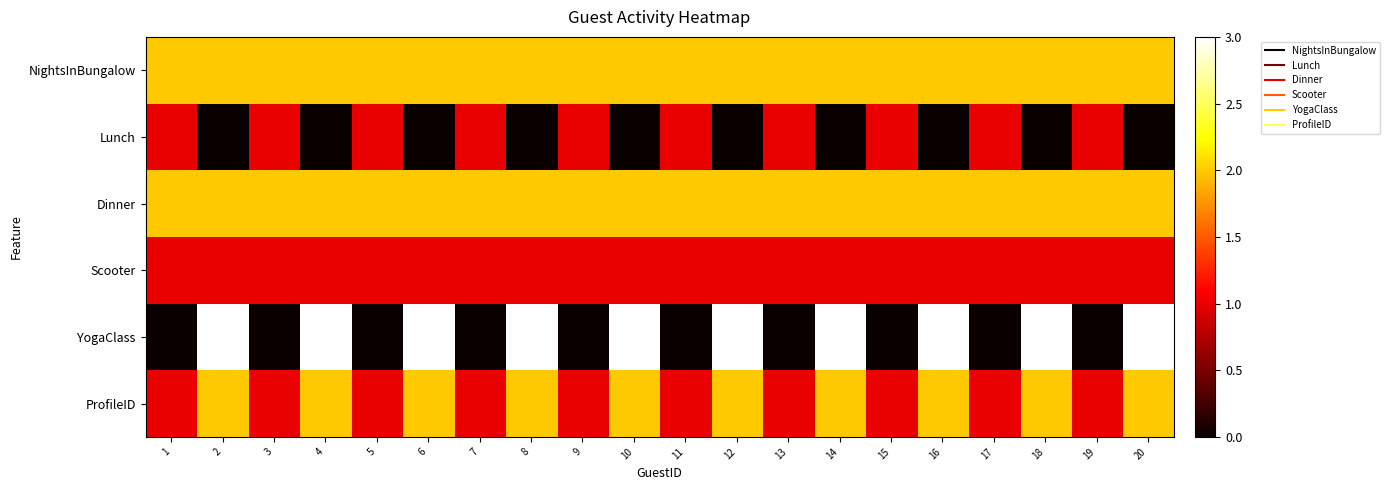

Reading left to right, transcribe all the data shown in this chart.

NightsInBungalow: 1=2	2=2	3=2	4=2	5=2	6=2	7=2	8=2	9=2	10=2	11=2	12=2	13=2	14=2	15=2	16=2	17=2	18=2	19=2	20=2
Lunch: 1=1	2=0	3=1	4=0	5=1	6=0	7=1	8=0	9=1	10=0	11=1	12=0	13=1	14=0	15=1	16=0	17=1	18=0	19=1	20=0
Dinner: 1=2	2=2	3=2	4=2	5=2	6=2	7=2	8=2	9=2	10=2	11=2	12=2	13=2	14=2	15=2	16=2	17=2	18=2	19=2	20=2
Scooter: 1=1	2=1	3=1	4=1	5=1	6=1	7=1	8=1	9=1	10=1	11=1	12=1	13=1	14=1	15=1	16=1	17=1	18=1	19=1	20=1
YogaClass: 1=0	2=3	3=0	4=3	5=0	6=3	7=0	8=3	9=0	10=3	11=0	12=3	13=0	14=3	15=0	16=3	17=0	18=3	19=0	20=3
ProfileID: 1=1	2=2	3=1	4=2	5=1	6=2	7=1	8=2	9=1	10=2	11=1	12=2	13=1	14=2	15=1	16=2	17=1	18=2	19=1	20=2